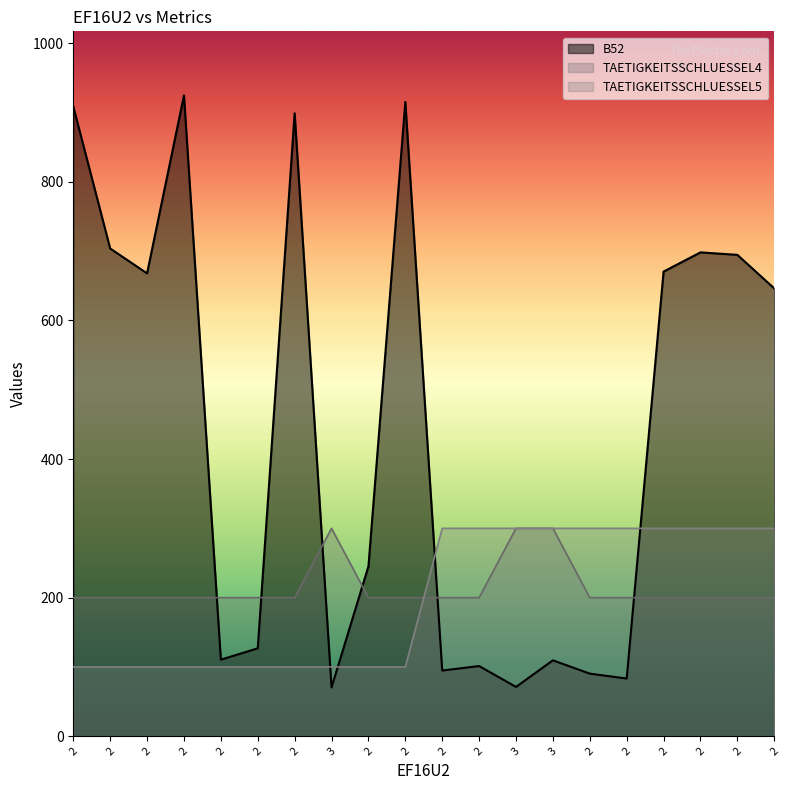

Is it true that TAETIGKEITSSCHLUESSEL5 equals 510.5 at 2?

False